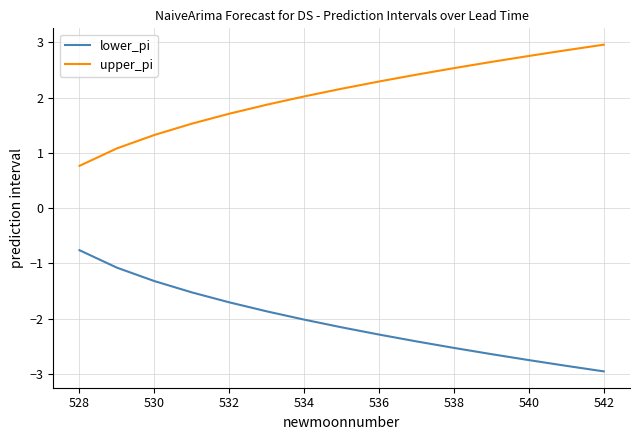

True or false: upper_pi and lower_pi intersect in this chart.

False